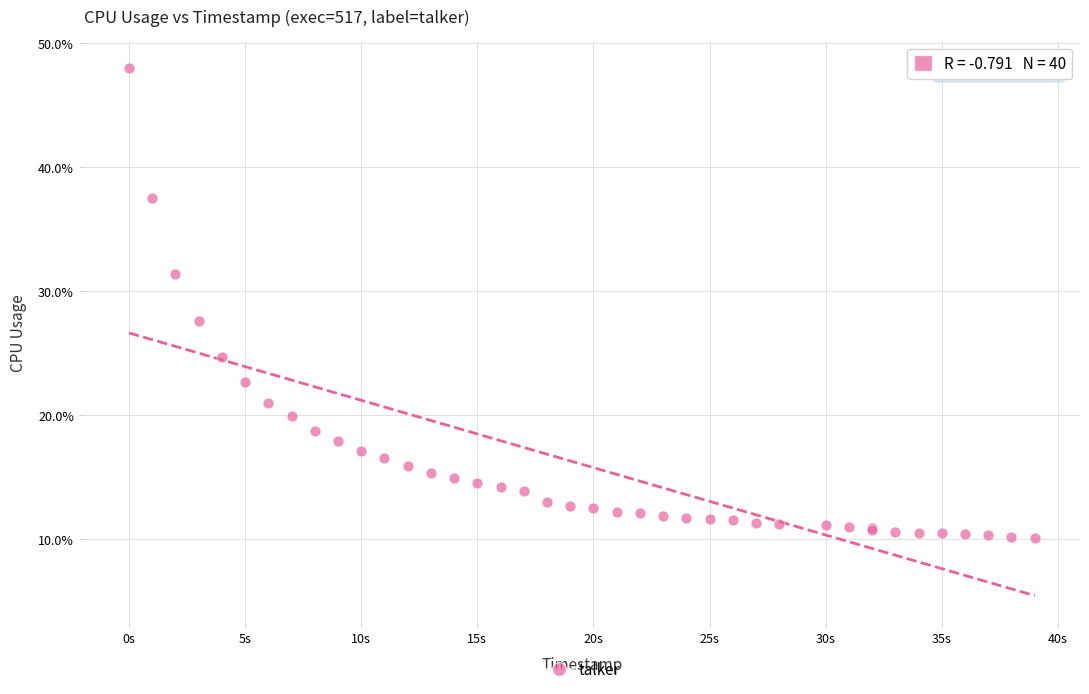

What Y value in the scatter plot is closest to 29?

27.6